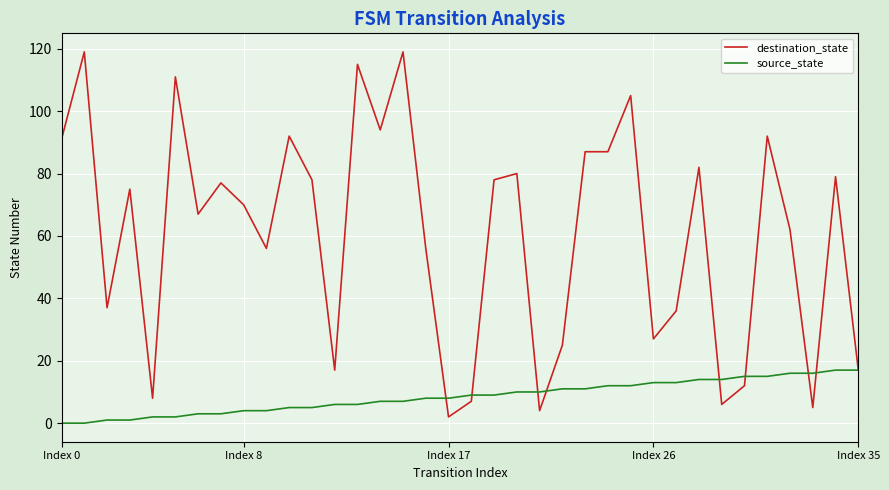

What is the greatest value displayed?

119